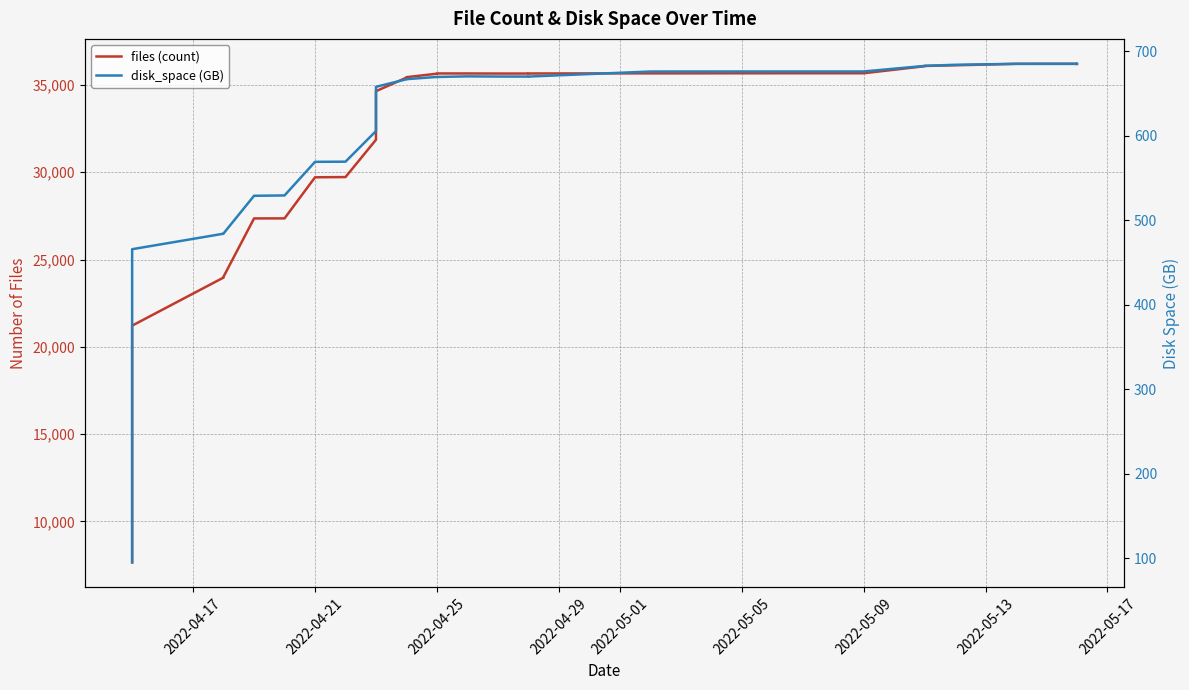

Rank the series by their average value, from lowest to highest.

disk_space (GB), files (count)